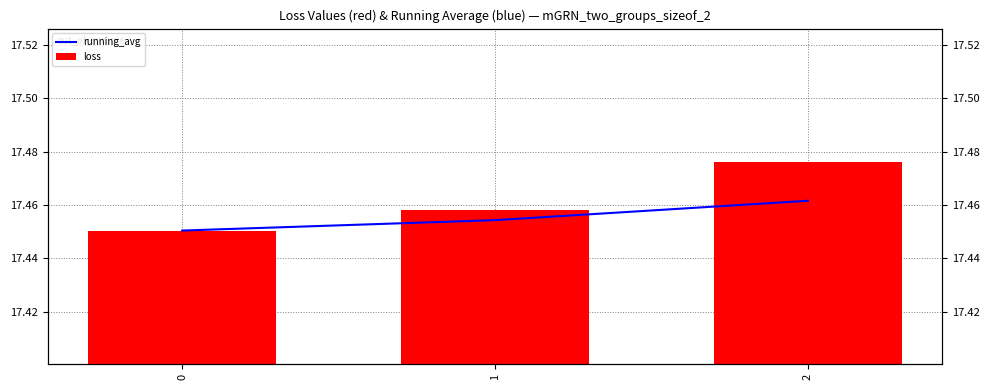

Reading left to right, extract all data points from this chart.

running_avg: 0=17.5	1=17.5	2=17.5
loss: 0=17.5	1=17.5	2=17.5